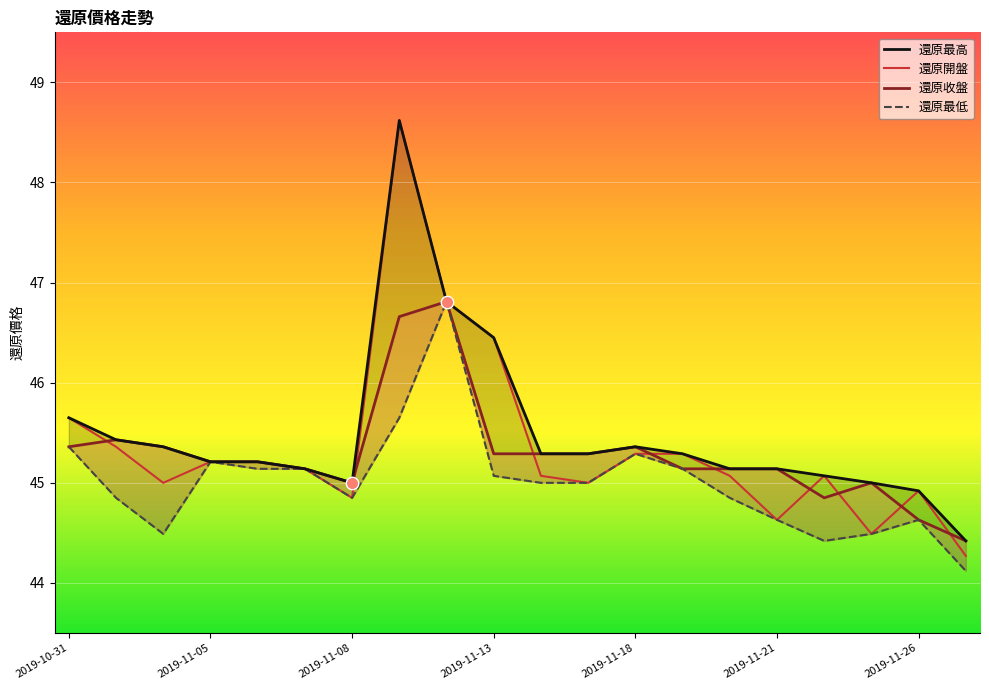

At which category is the sum across all series the highest?

7